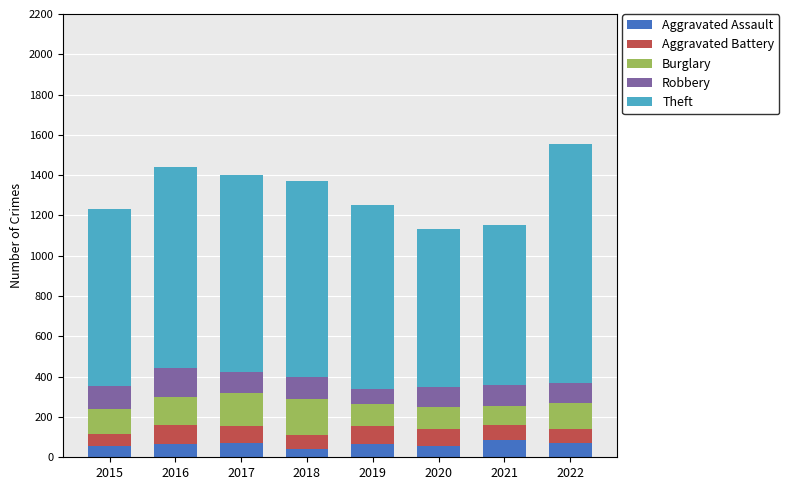

What is the highest value of the Aggravated Assault series?

86